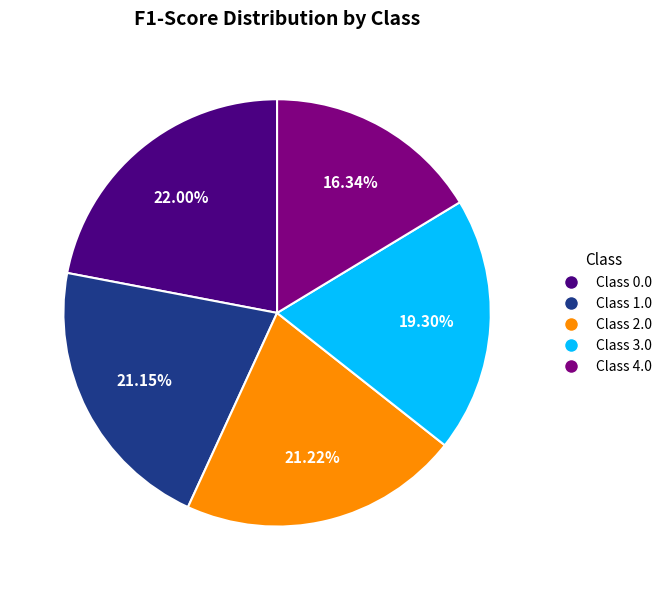

Is there a majority slice in this chart?

No